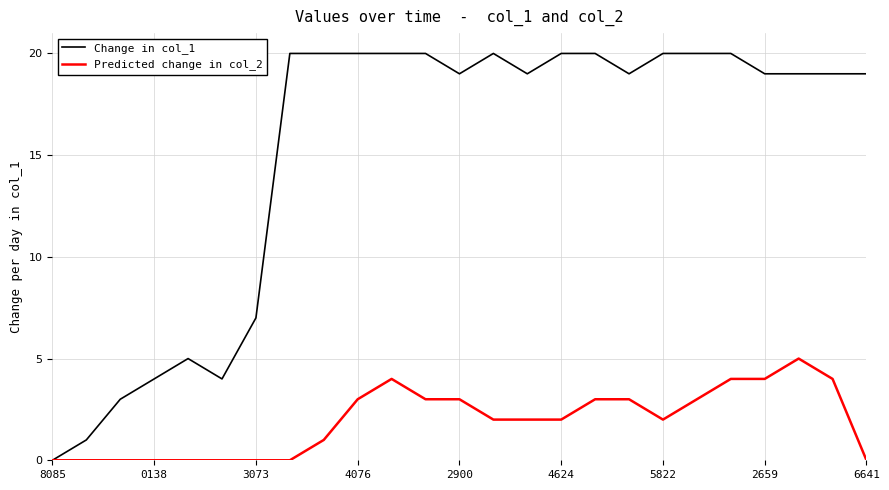

List the series in order of their peak value, lowest first.

Predicted change in col_2, Change in col_1